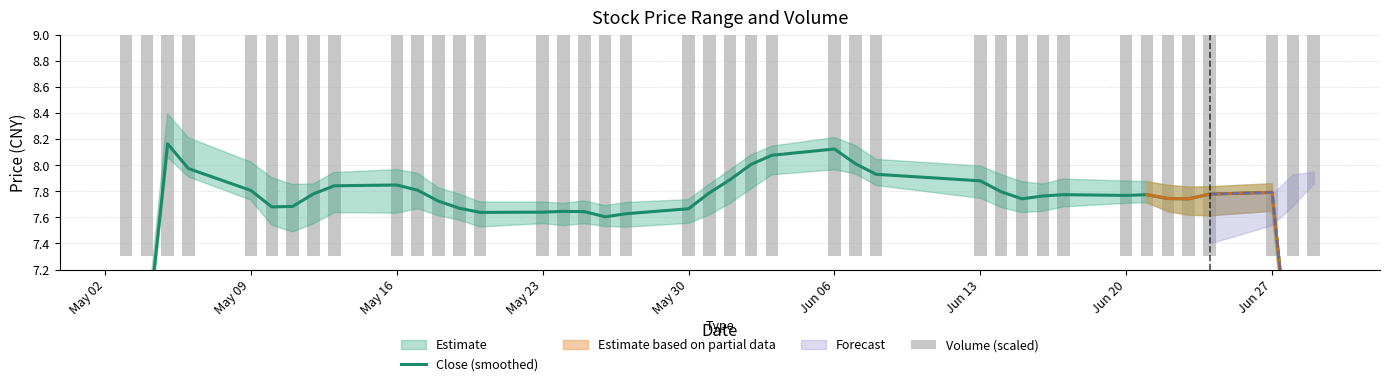

What is the lowest value of the Close (smoothed) series?

4.7